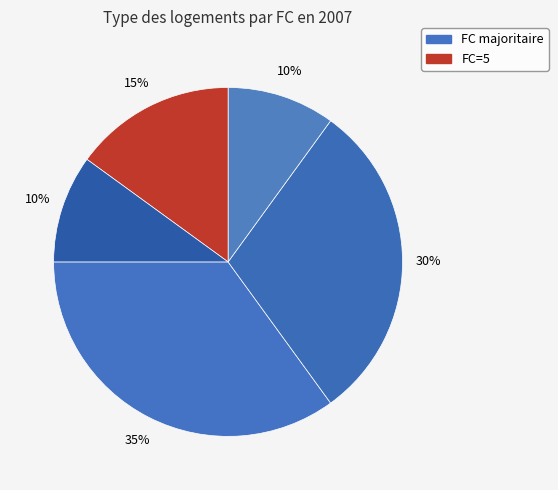

Count the number of slices in the pie.

5